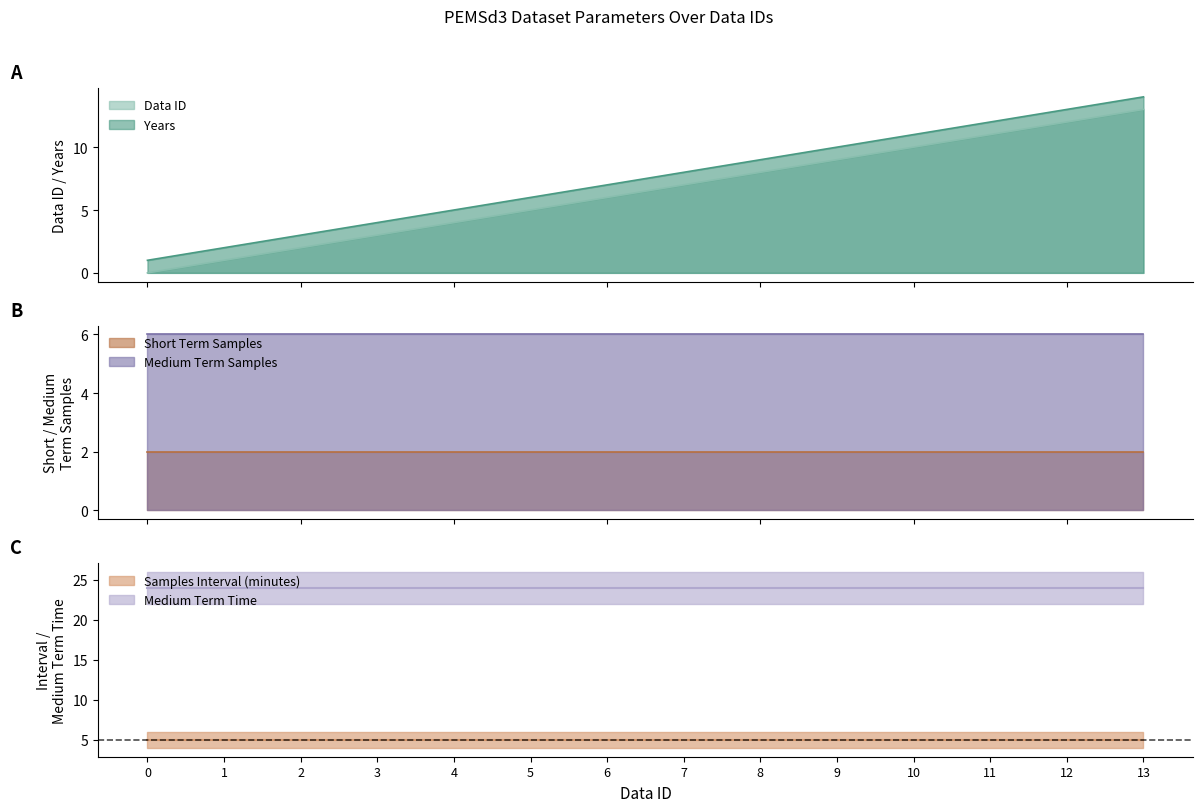

What is the highest value of the Medium Term Samples series?

6